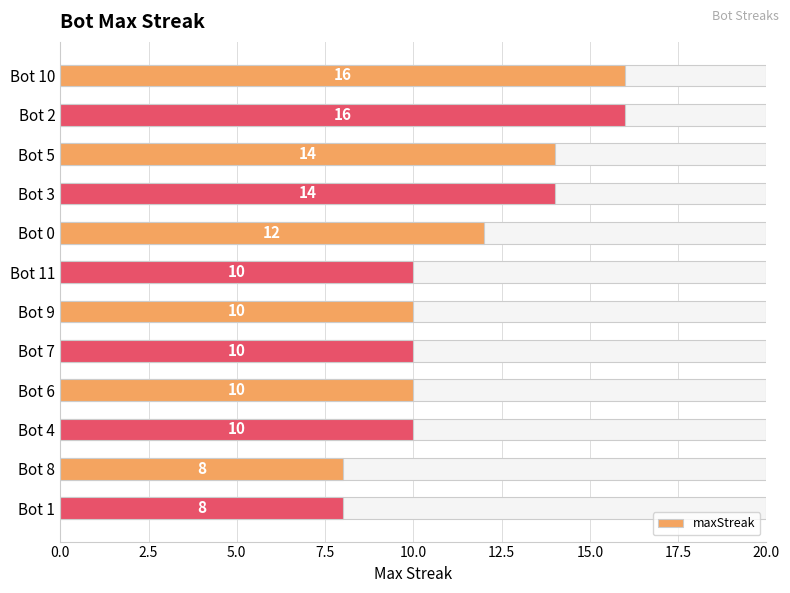

How many data points are above 10?

5